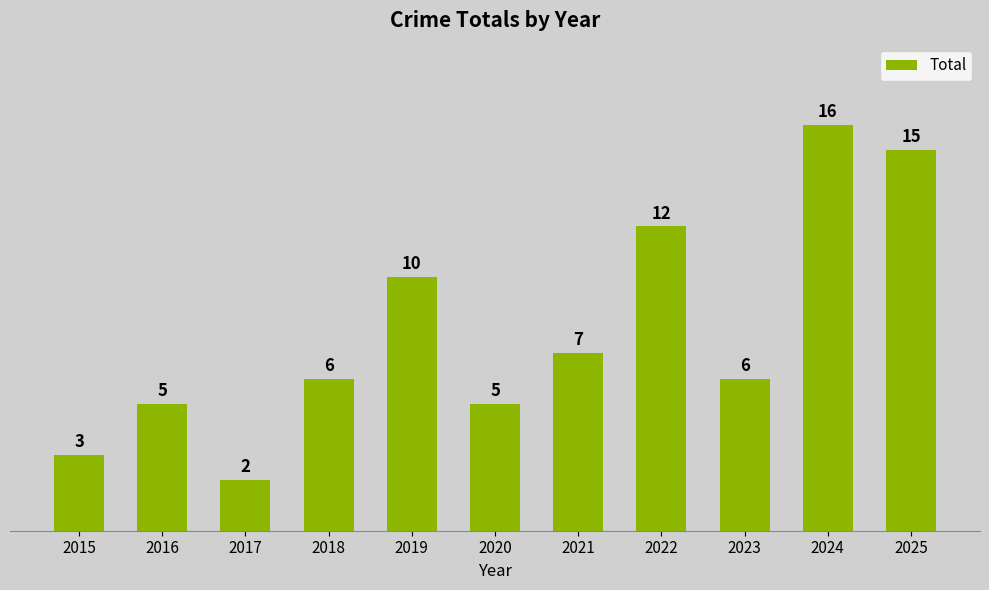

Reading left to right, transcribe all the data shown in this chart.

3	5	2	6	10	5	7	12	6	16	15